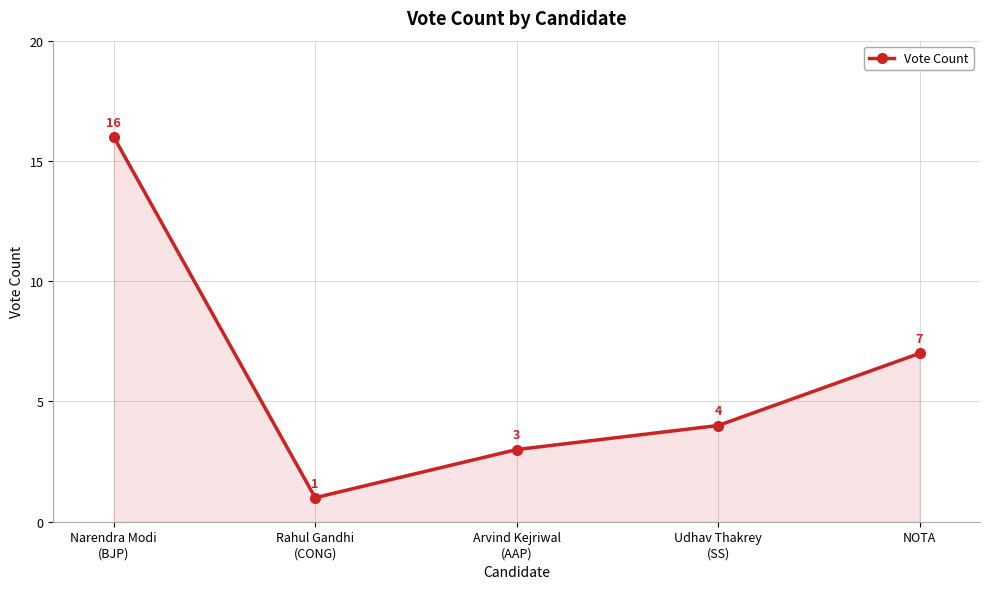

Is it true that the value at NOTA is 7?

True